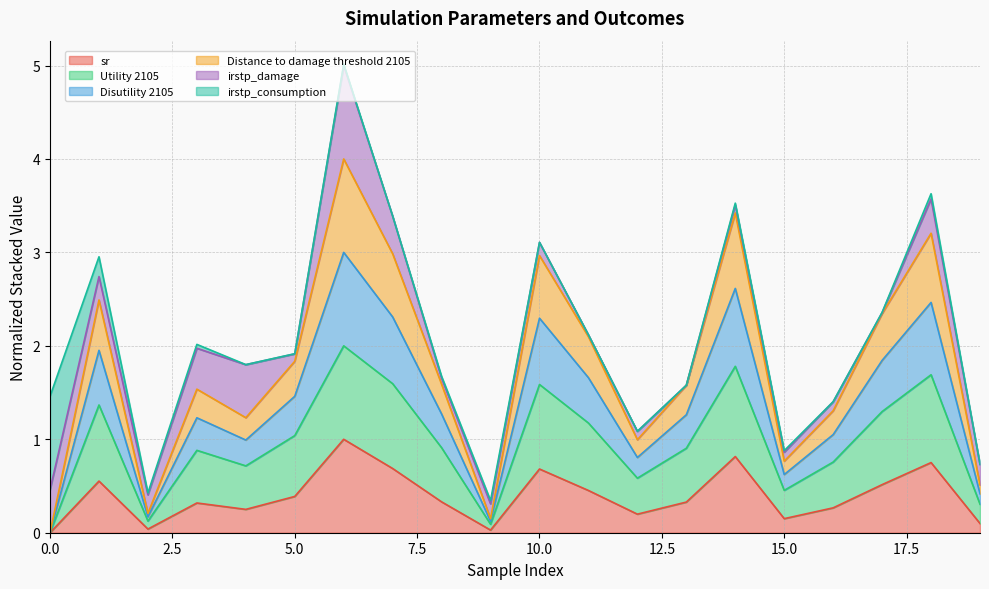

What is the difference between the maximum and minimum values in the sr series?

1.0